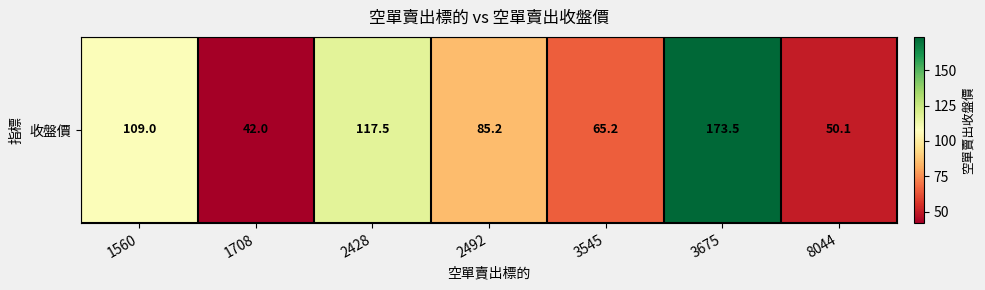

At which label does the data first exceed 85?

1560